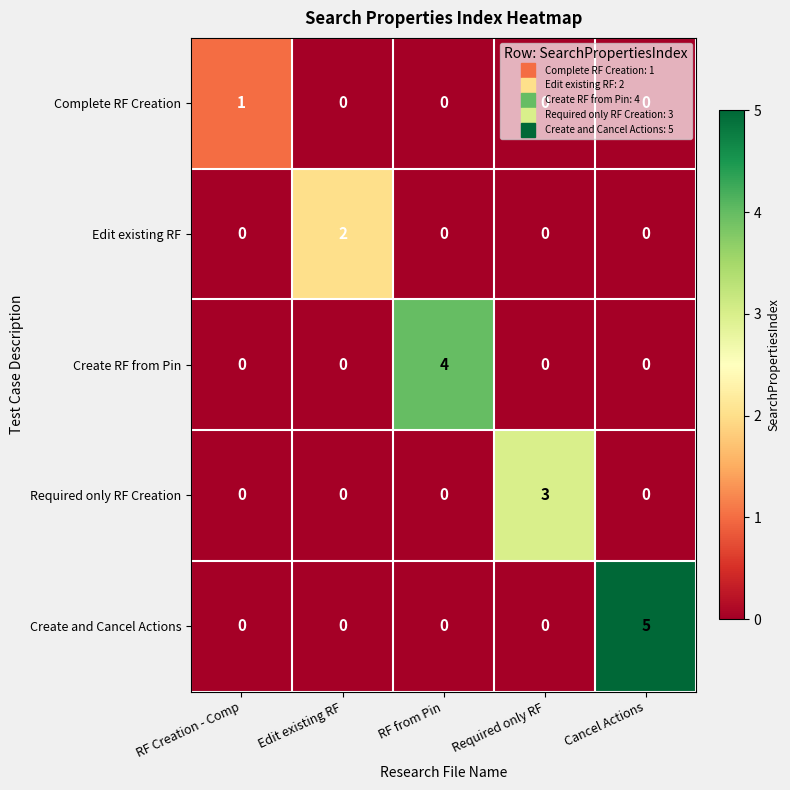

At which category is the sum across all series the highest?

Cancel Actions